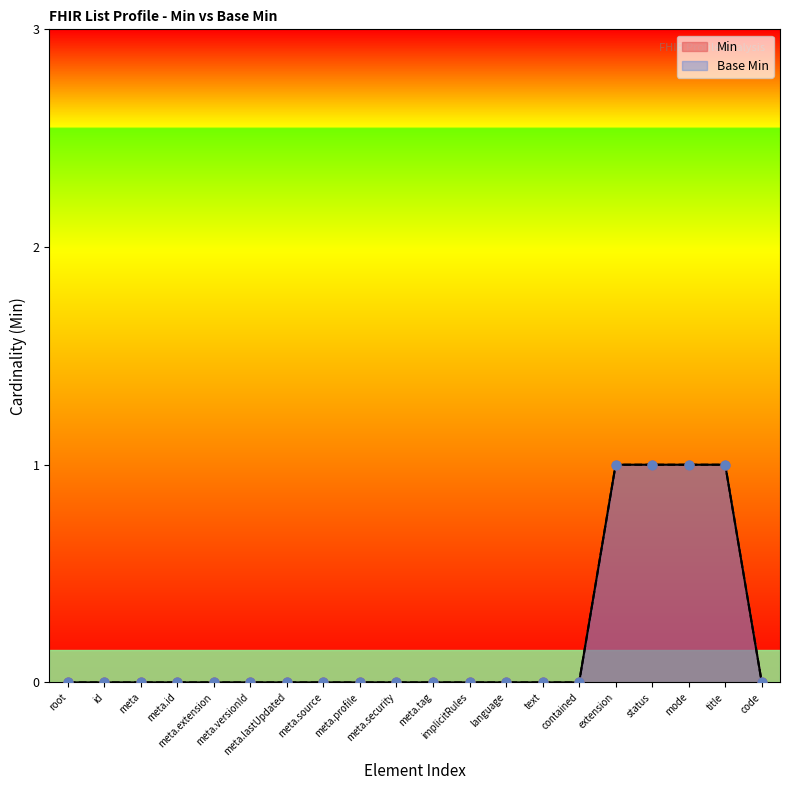

What are all the series names shown in the legend?

Min, Base Min